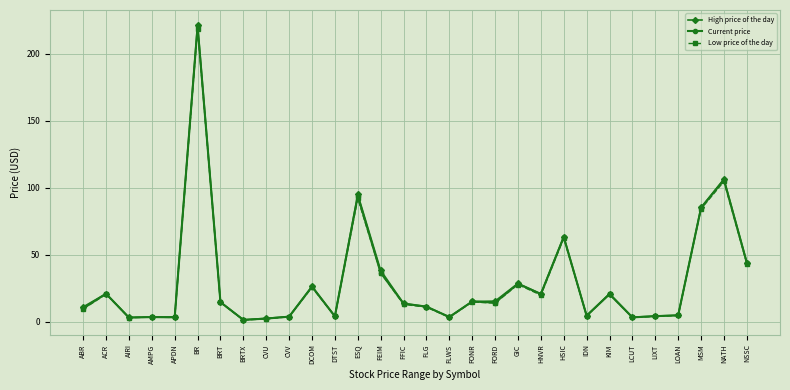

How many lines are shown in the chart?

3